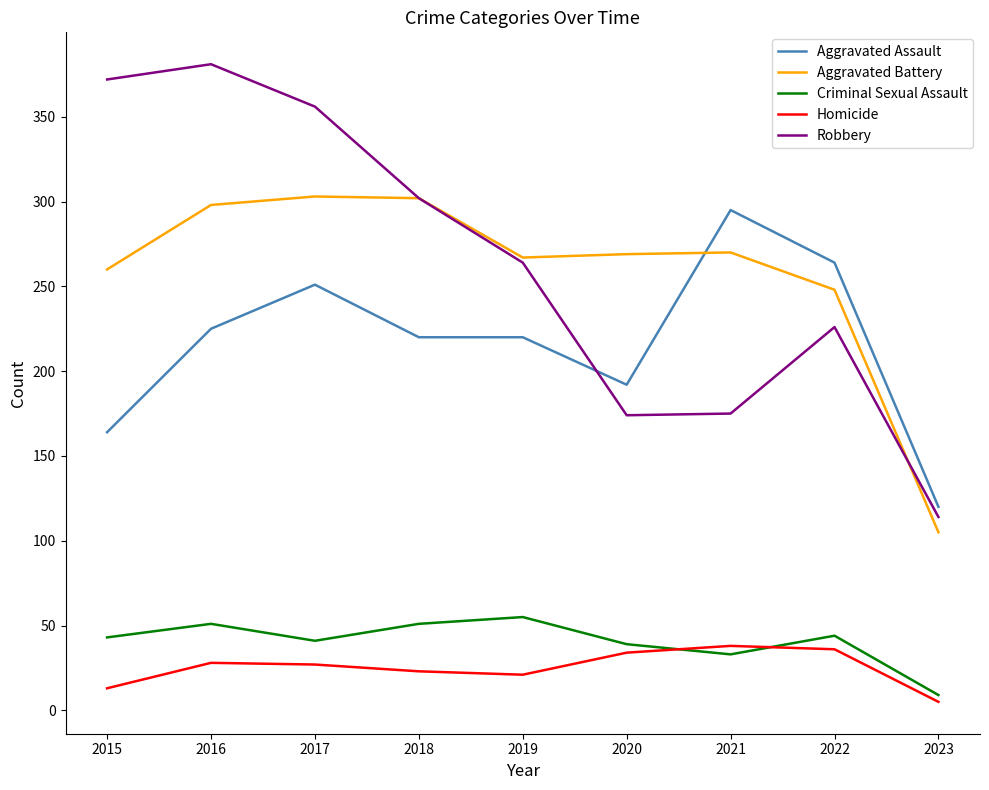

At how many categories does at least one series exceed 280?

5